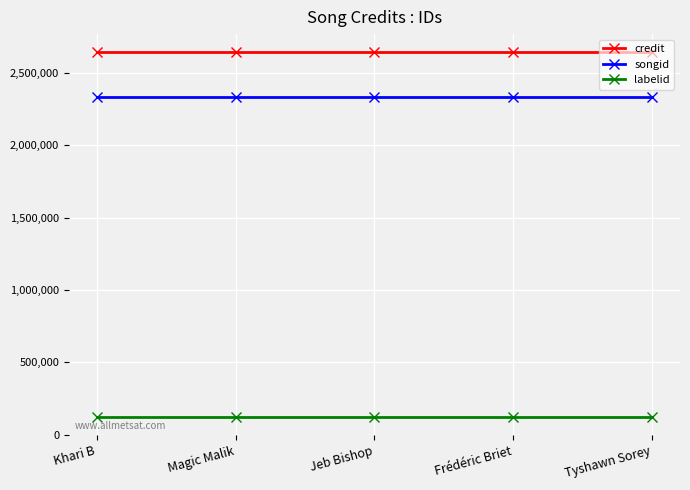

What is the difference between the highest and lowest values at Khari B?

2519426